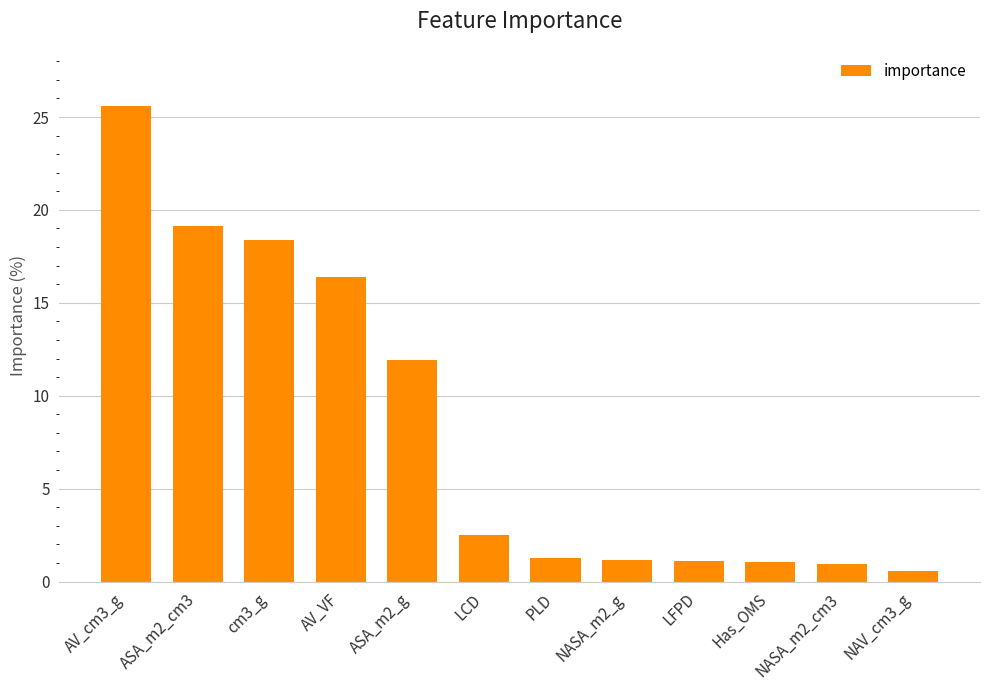

What is the value of the 12th bar from the left?

0.6